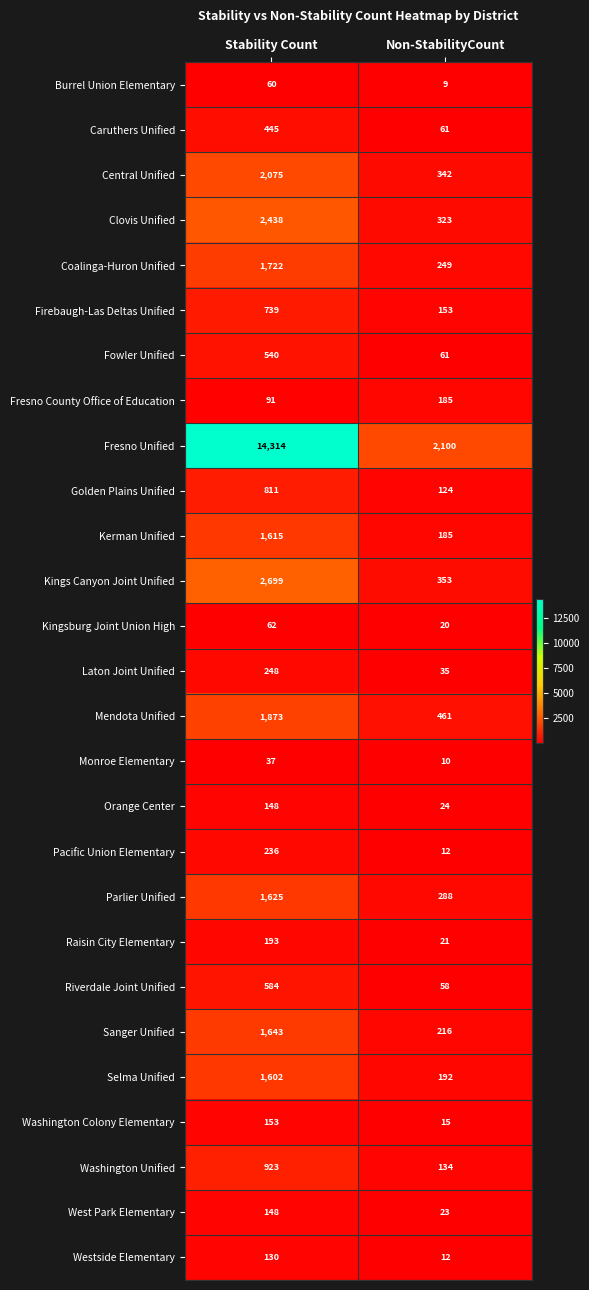

How many series are shown in this chart?

27